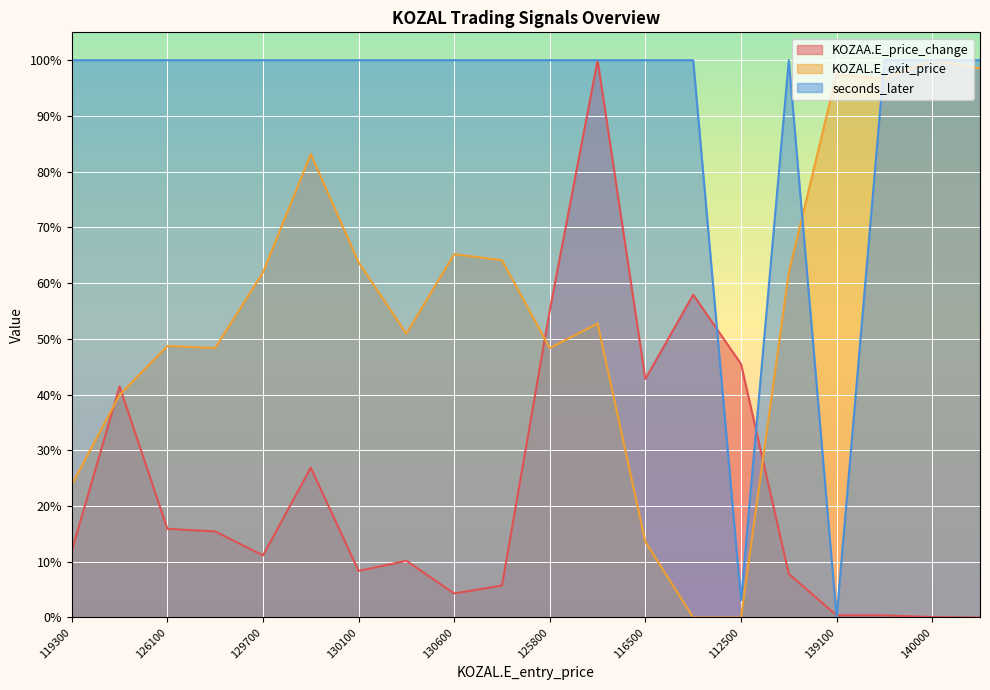

True or false: KOZAA.E_price_change has more than 2 points higher than both neighbors.

True